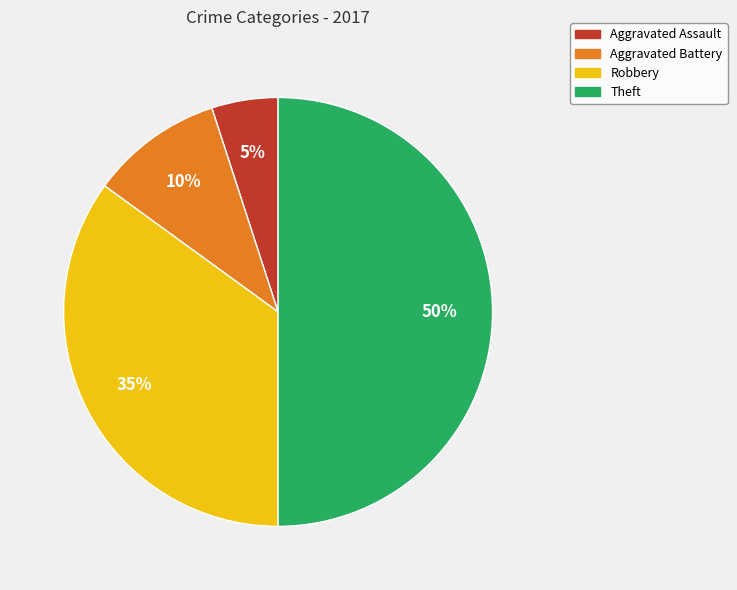

The Aggravated Assault slice represents 1% of the pie. True or false?

False